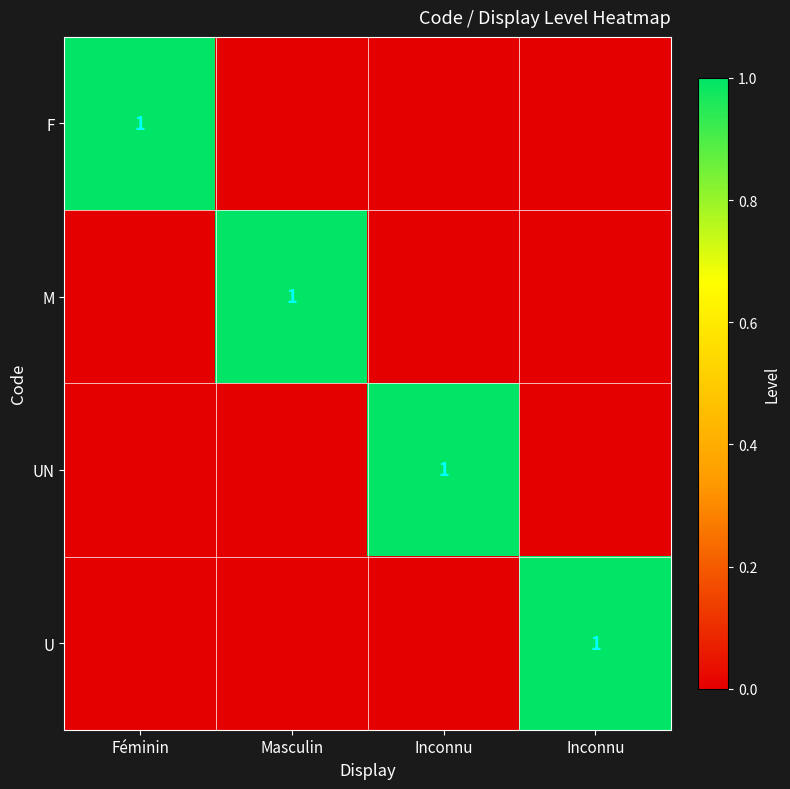

Between Masculin and Inconnu, which is larger?

Masculin